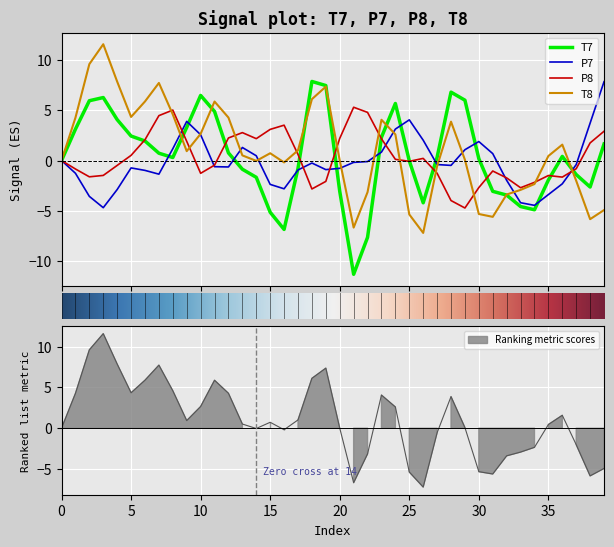

Is this an area chart (filled region under the line)?

No